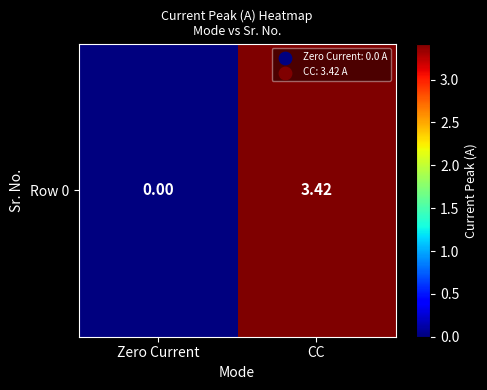

What is the average value?

1.7